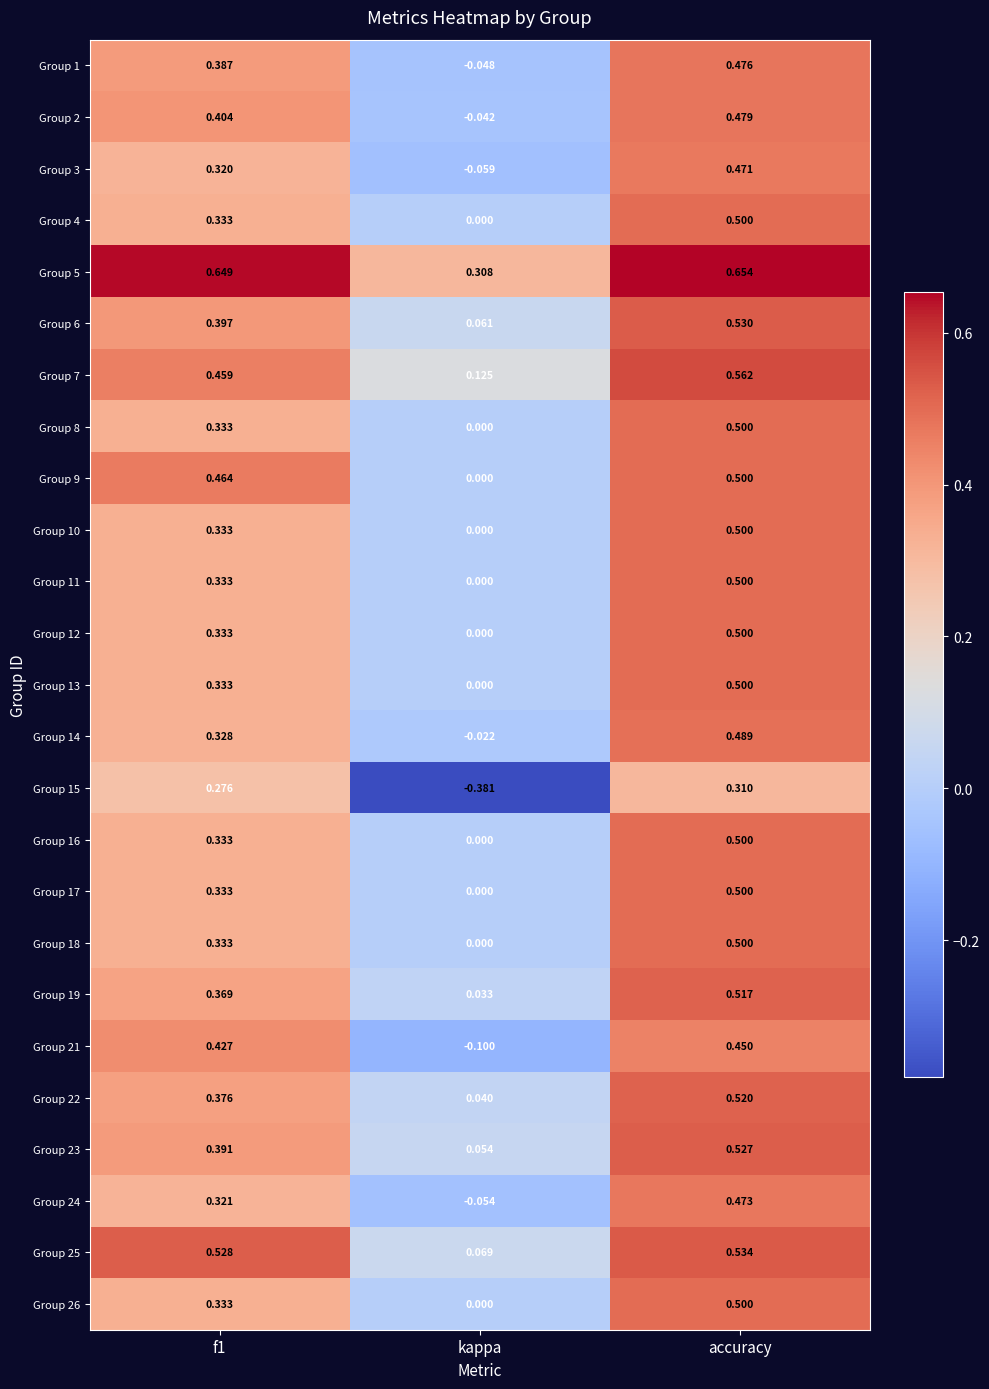

Is the value of Group 14 at f1 greater than the value of Group 21 at accuracy?

No